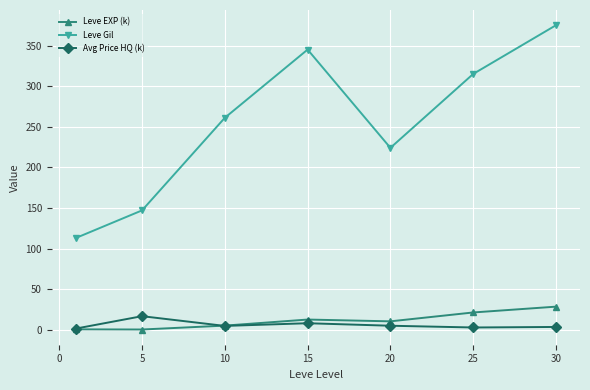

True or false: Leve EXP (k) and Leve Gil intersect in this chart.

False